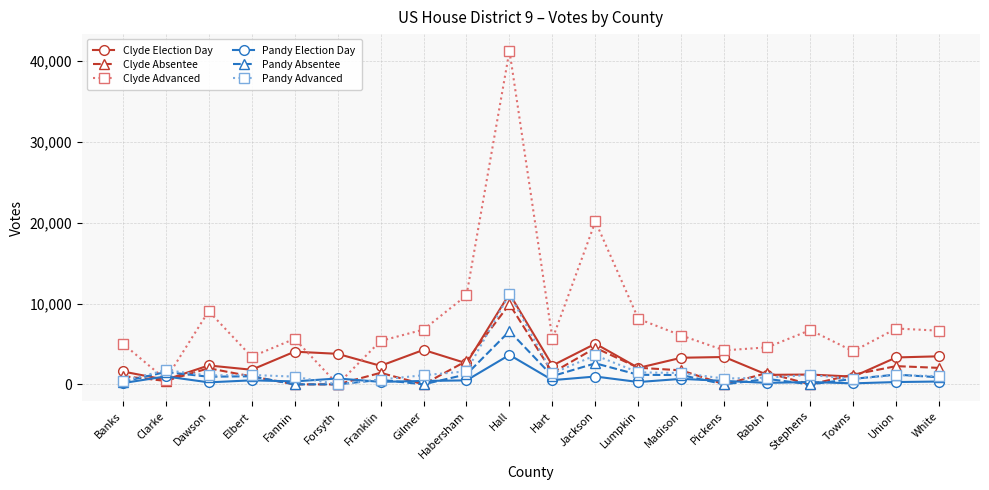

What is the maximum value for Pandy Advanced?

11160